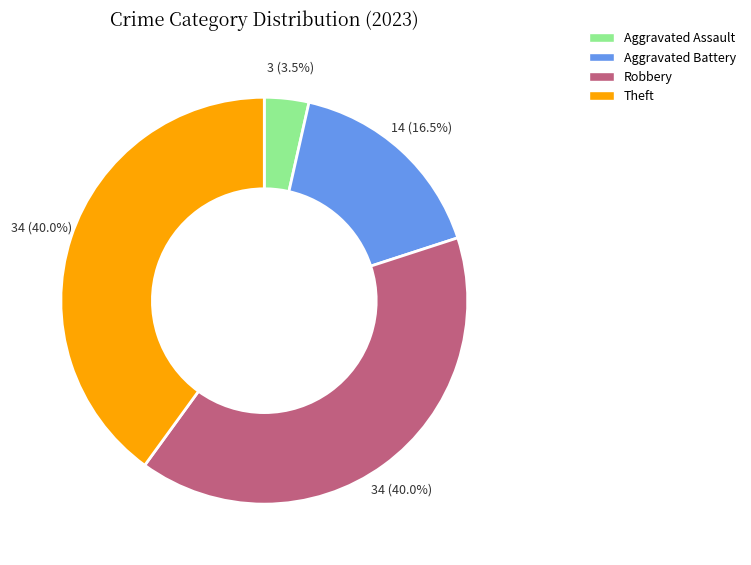

Does any single category account for the majority?

No